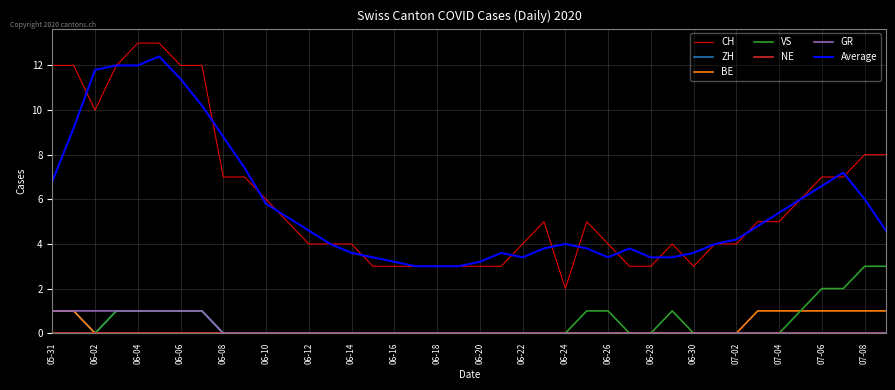

What is the greatest value displayed?

13.0